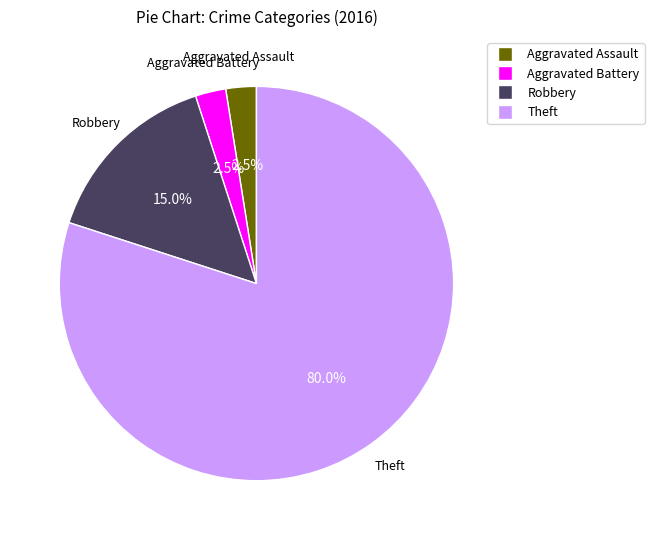

Count the number of slices in the pie.

4